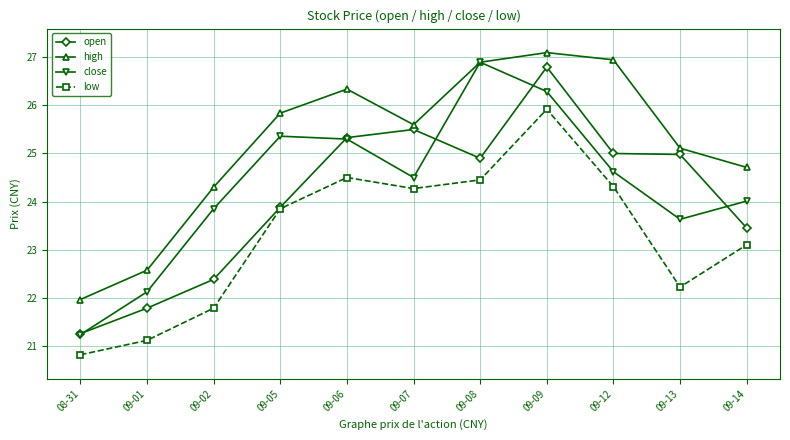

What is the average value of the close series?

24.3